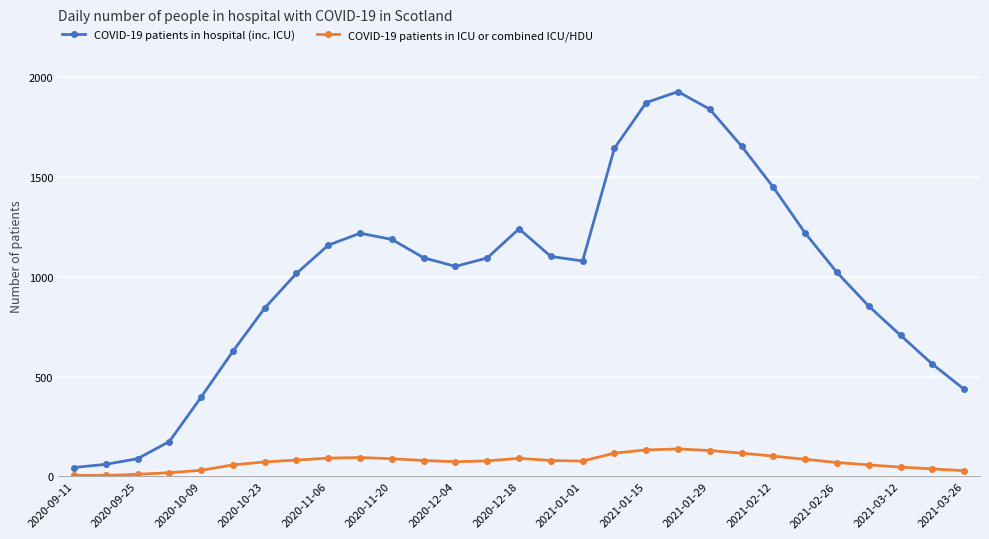

At how many categories does at least one series exceed 110?

26